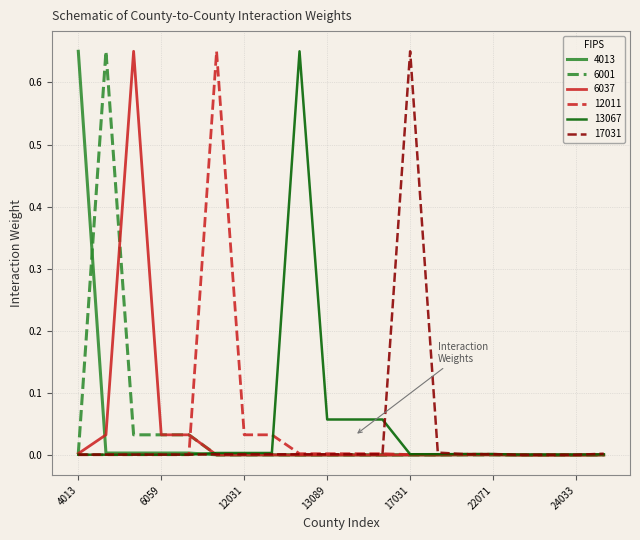

At how many categories does at least one series exceed 0?

20